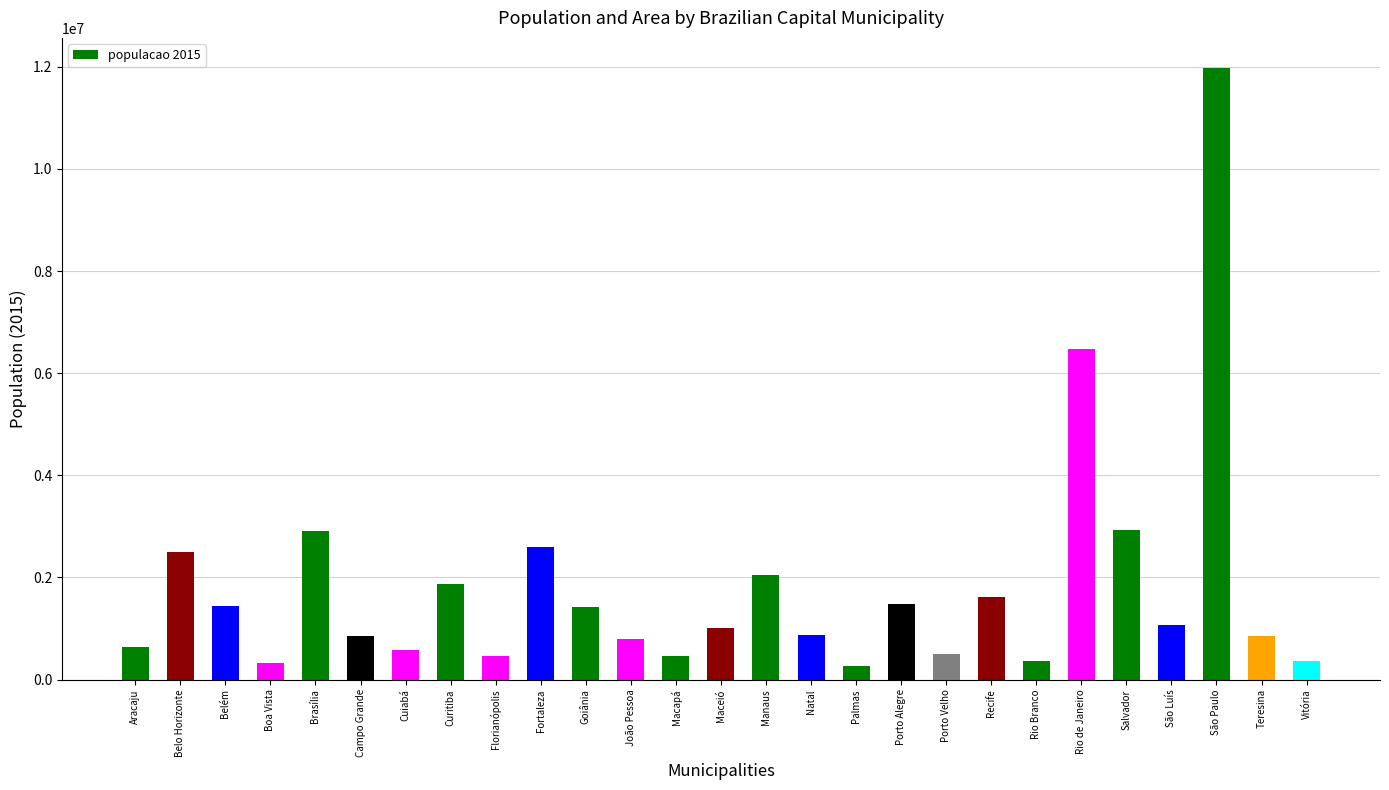

Read the value at São Paulo, to the nearest 100.

11967800